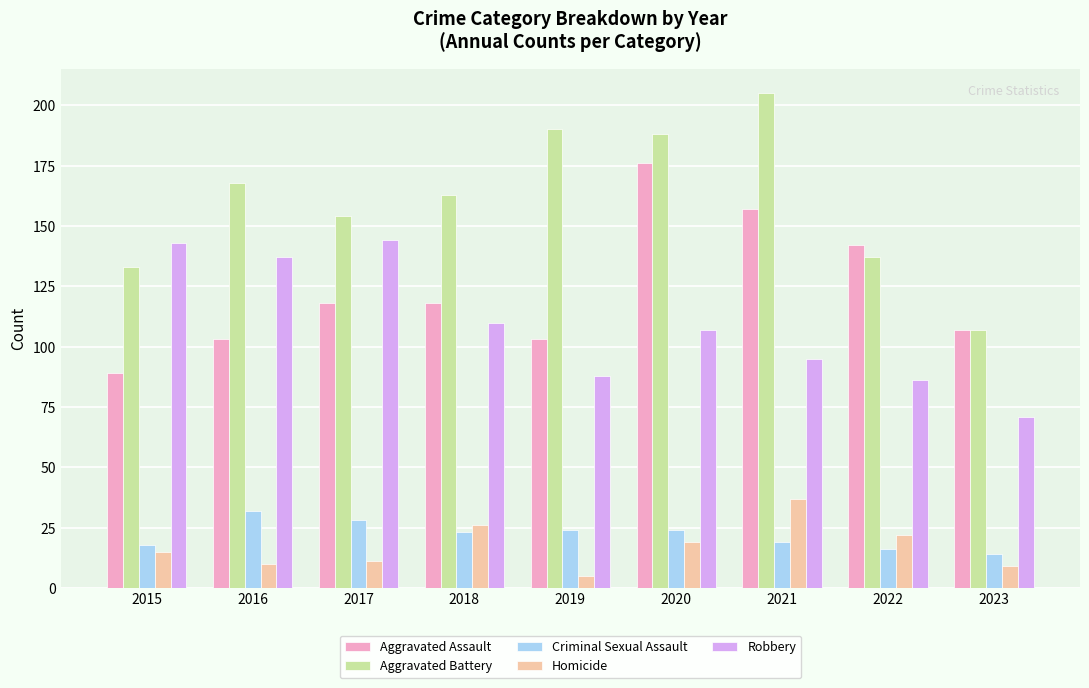

Which series has the largest total across all categories?

Aggravated Battery